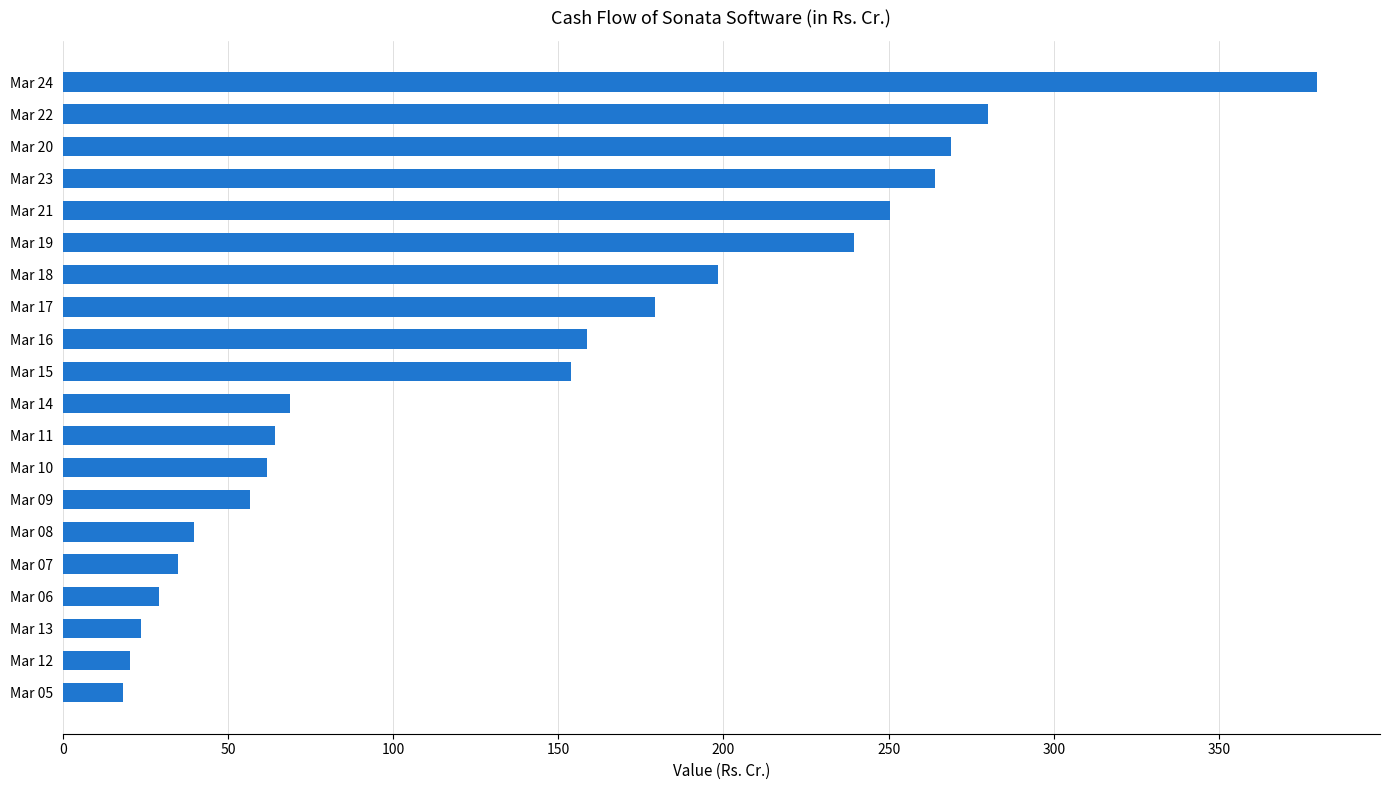

What position from the top is Mar 08?

15